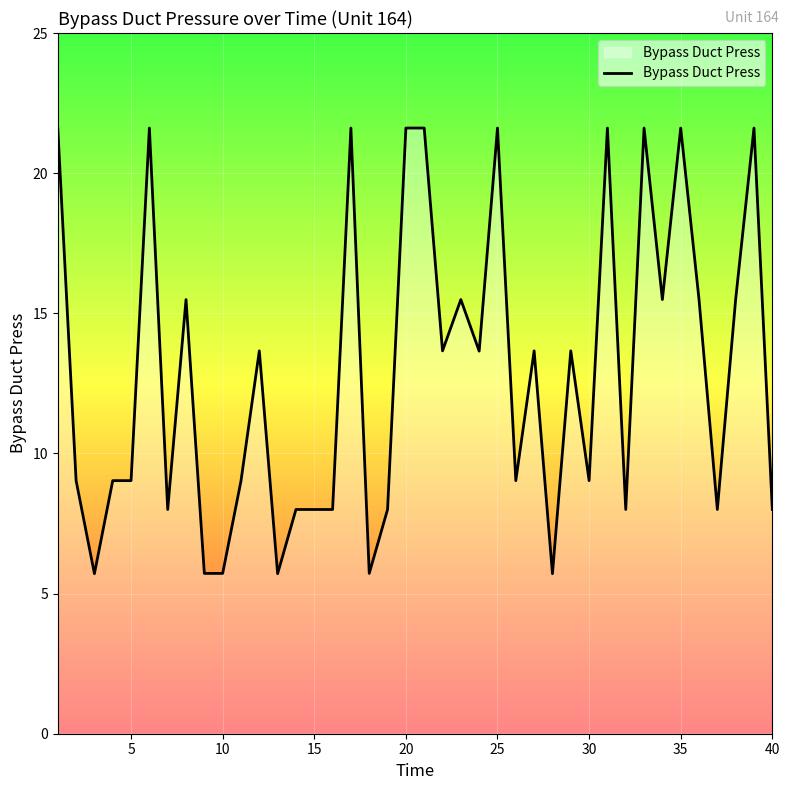

What is the difference between the maximum and second lowest values?

15.9